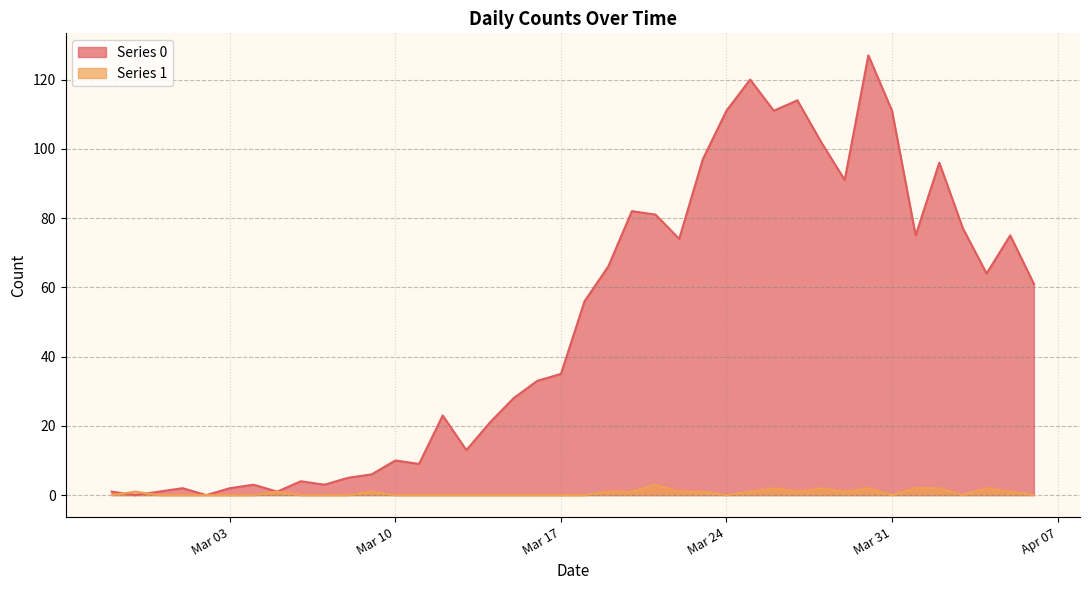

The value of Series 0 at 2020-03-04 is 1. True or false?

False